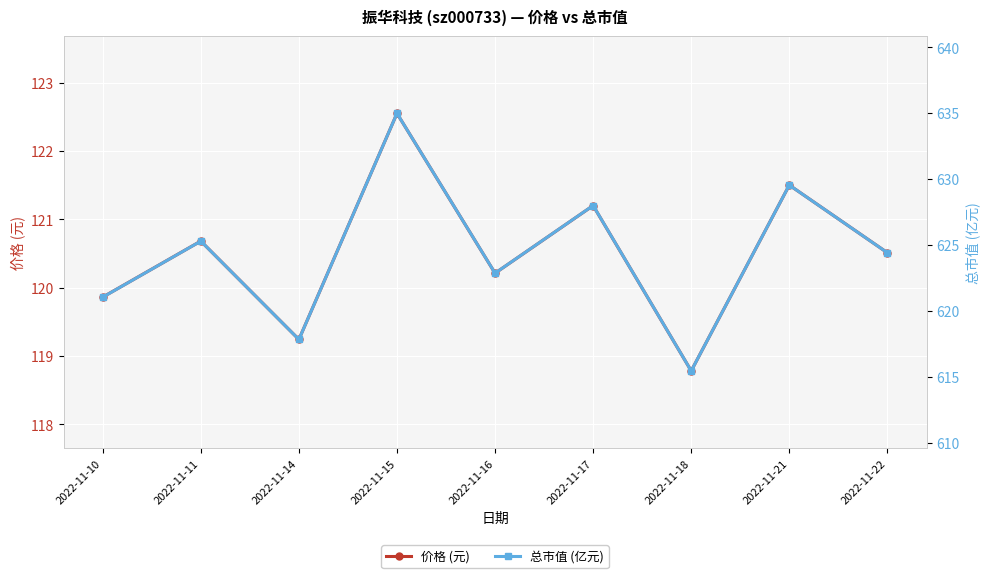

Rank the series at 2022-11-22 from lowest to highest value.

价格 (元), 总市值 (亿元)